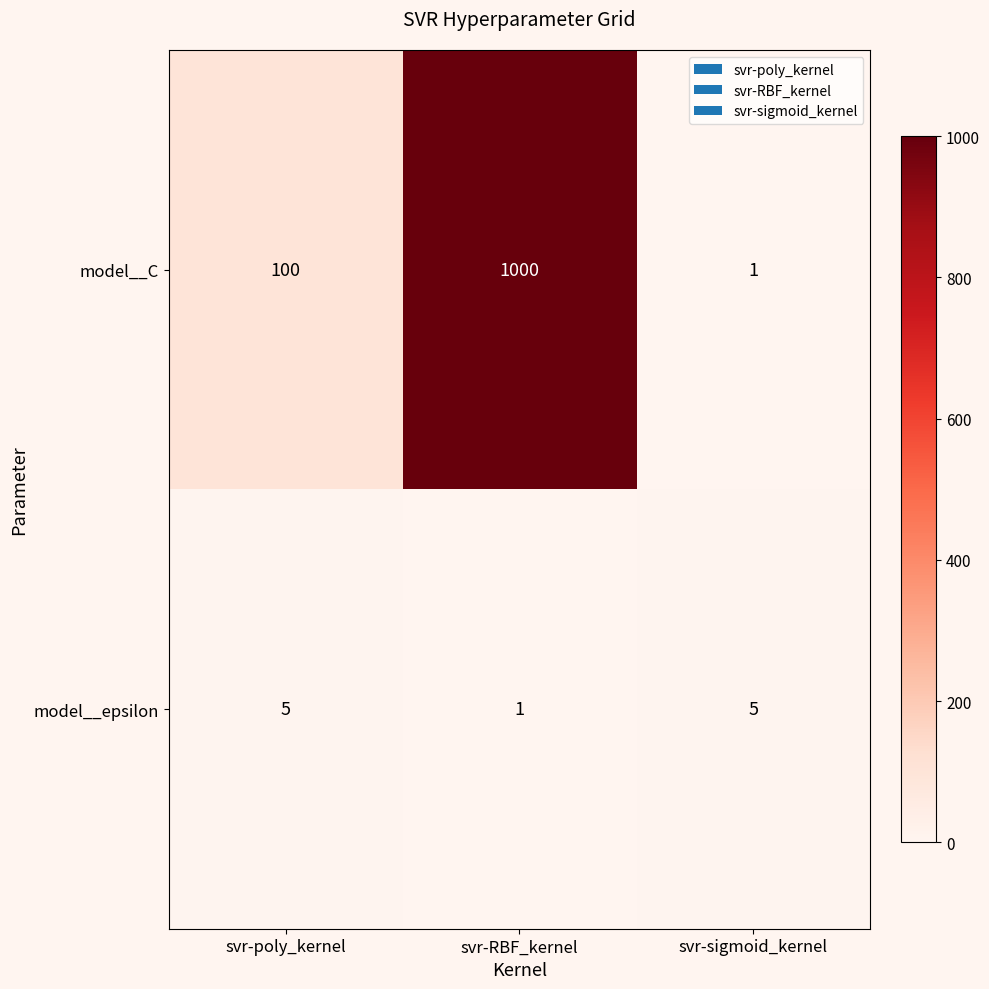

Reading left to right, what are all the values shown in this chart?

model__C: svr-poly_kernel=100	svr-RBF_kernel=1000	svr-sigmoid_kernel=1
model__epsilon: svr-poly_kernel=5	svr-RBF_kernel=1	svr-sigmoid_kernel=5